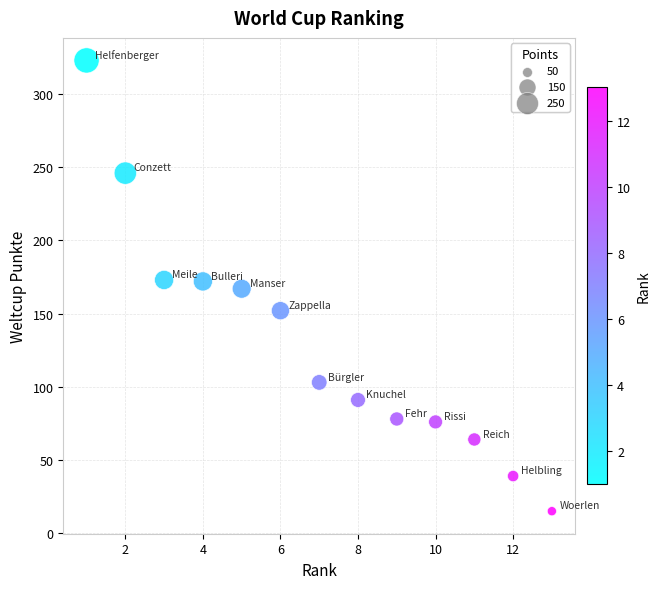

What is the range of X values (max minus min)?

12